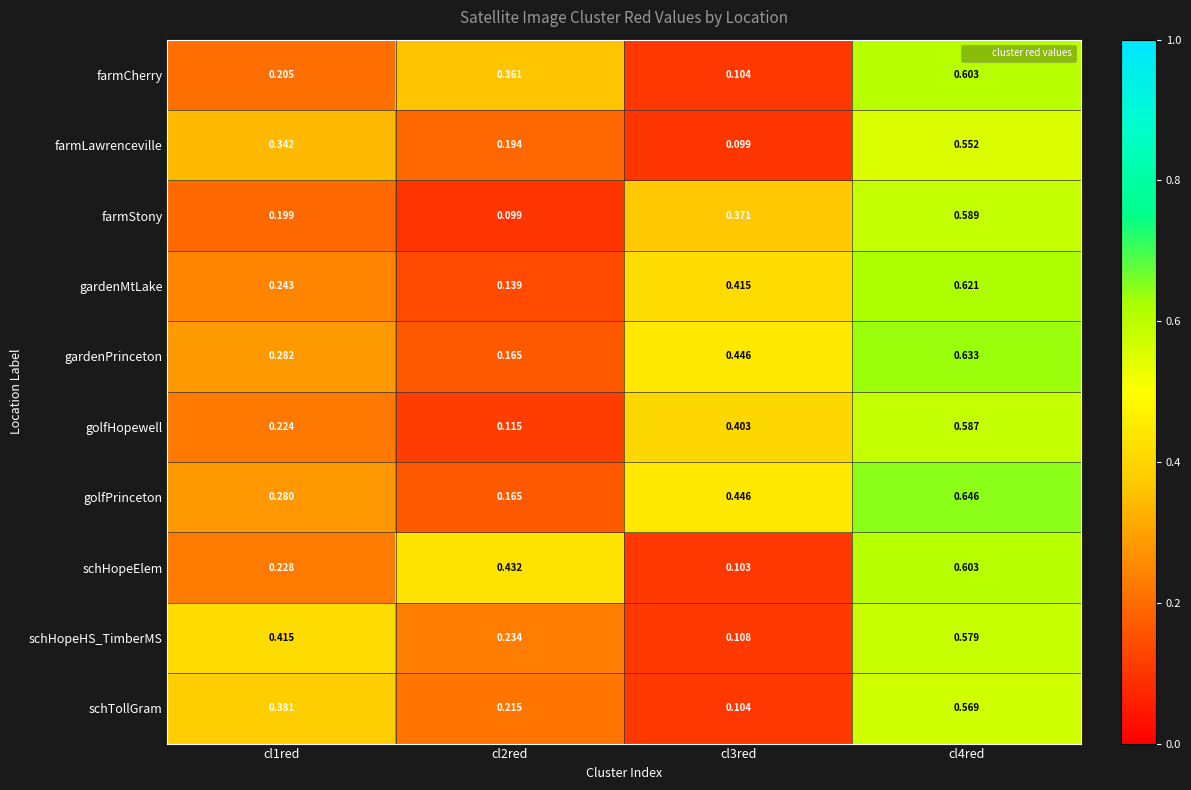

Is the value of farmStony at cl2red greater than the value of golfPrinceton at cl4red?

No